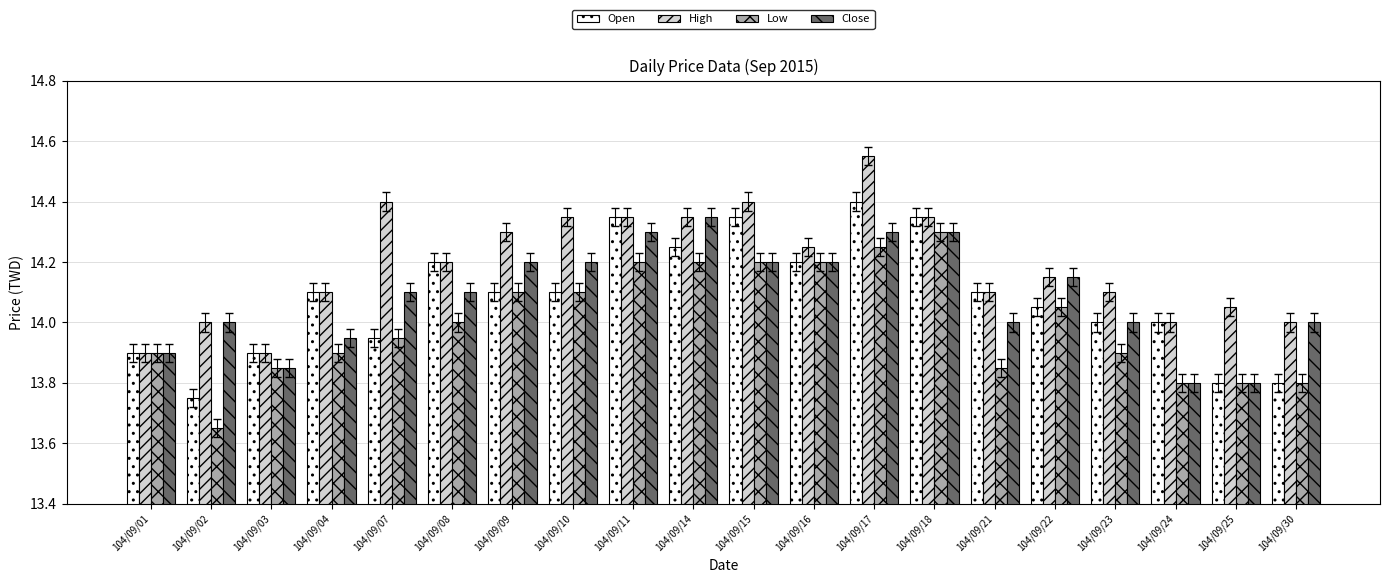

Does the chart contain any negative values?

No